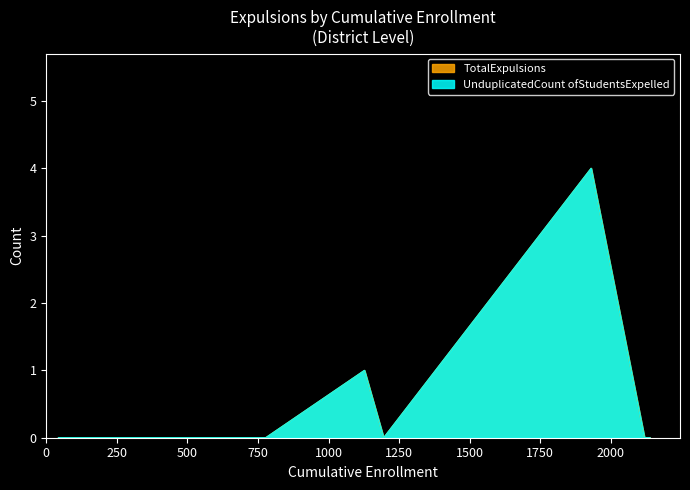

How many TotalExpulsions values are between 0 and 1?

13